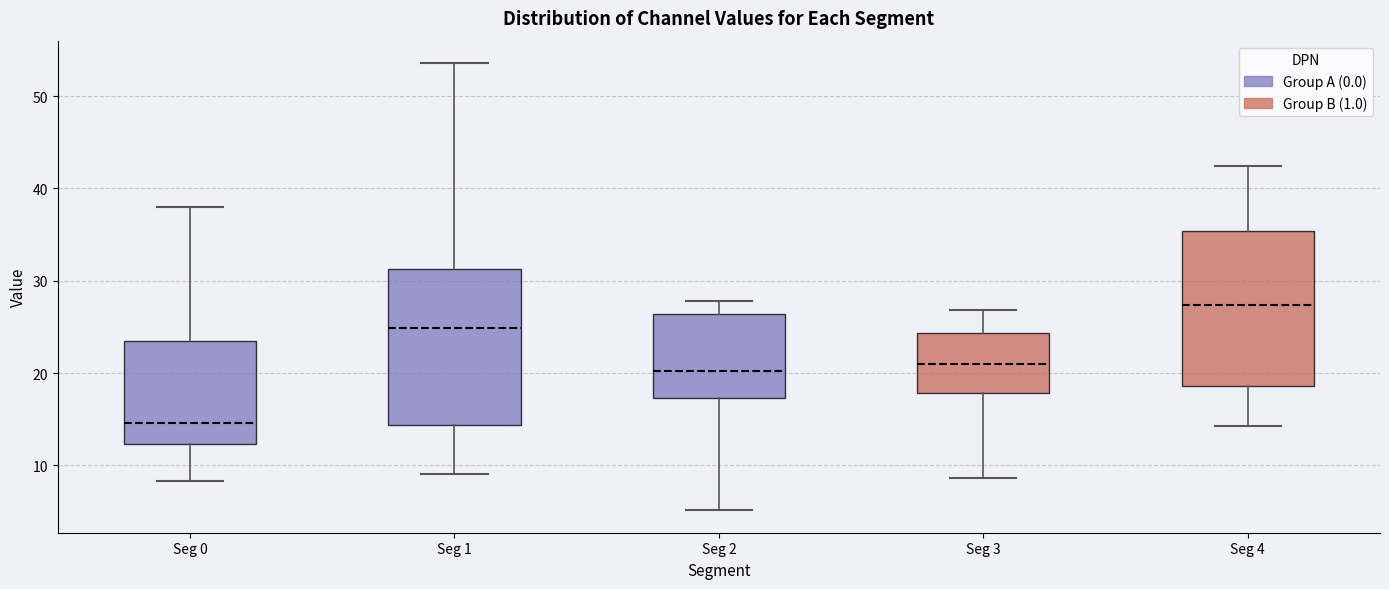

Which box's median line is the highest?

Seg 4